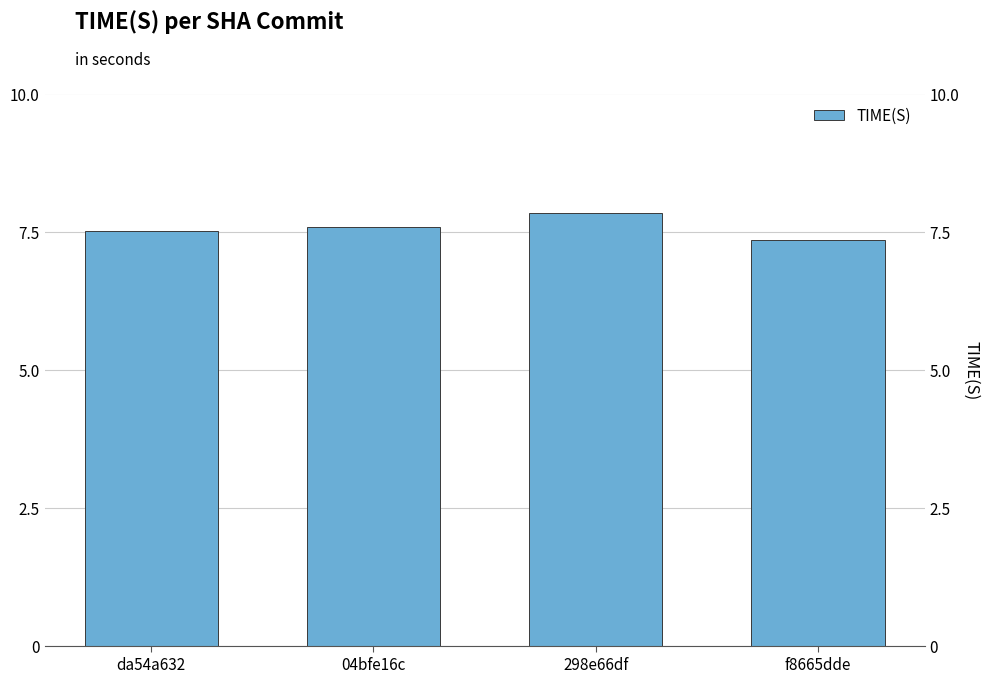

What position from the left is 04bfe16c?

2